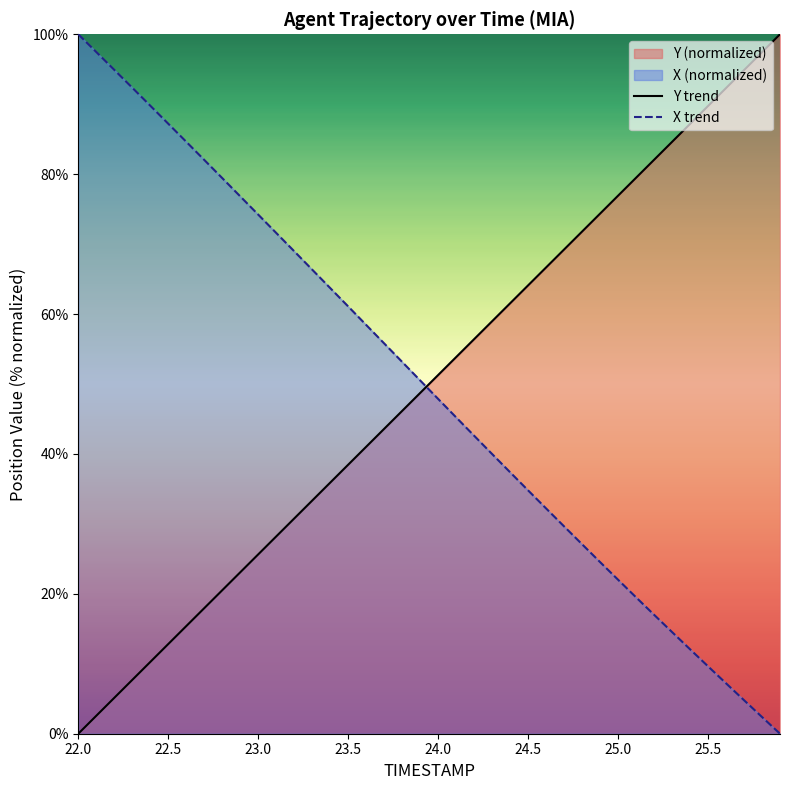

Reading right to left, list all the values displayed in this chart.

Y trend: 100.0	97.4	94.9	92.3	89.7	87.2	84.6	82.1	79.5	76.9	74.4	71.8	69.2	66.7	64.1	61.5	59.0	56.4	53.8	51.3	48.7	46.2	43.6	41.0	38.5	35.9	33.3	30.8	28.2	25.6	23.1	20.5	17.9	15.4	12.8	10.3	7.7	5.1	2.6	0.0
X trend: 0.0	2.4	4.8	7.2	9.6	12.1	14.5	17.0	19.5	22.0	24.5	27.1	29.6	32.2	34.8	37.4	40.0	42.6	45.2	47.9	50.5	53.2	55.8	58.4	61.1	63.7	66.4	69.0	71.6	74.2	76.8	79.4	82.0	84.6	87.2	89.8	92.4	94.9	97.5	100.0